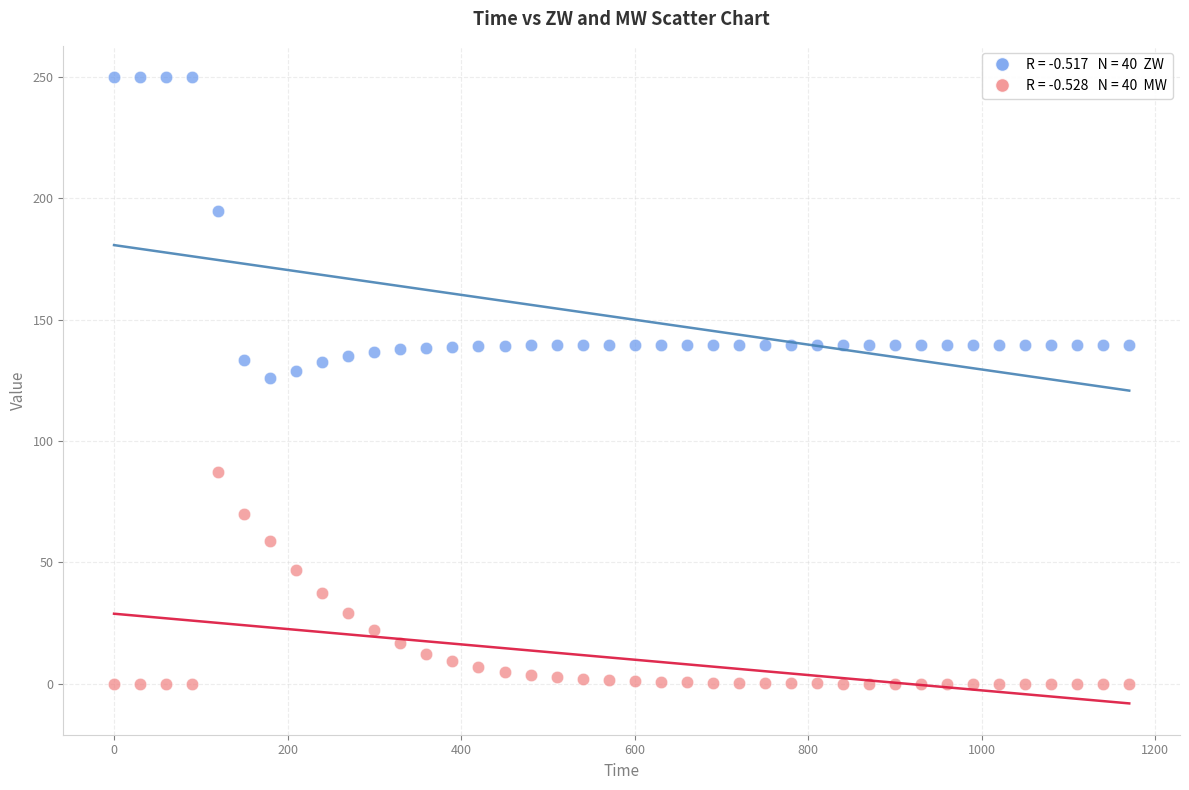

Across all data points, what is the range of Y values (max minus min)?

250.0